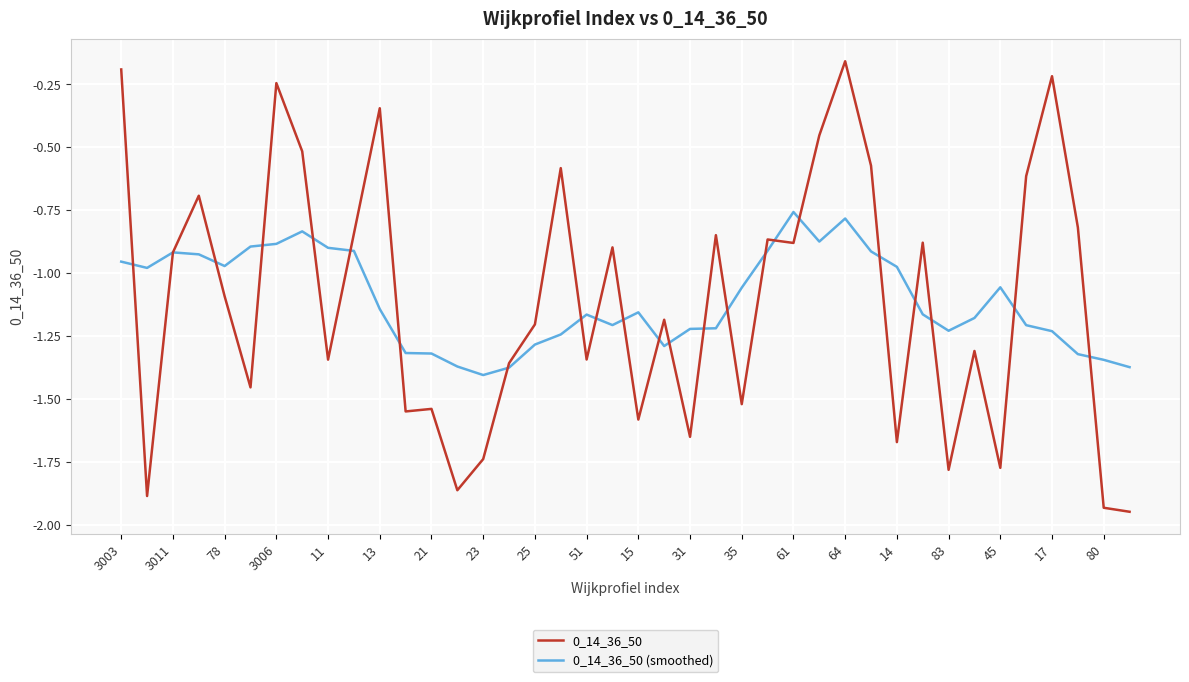

How many times do 0_14_36_50 (smoothed) and 0_14_36_50 cross each other?

23